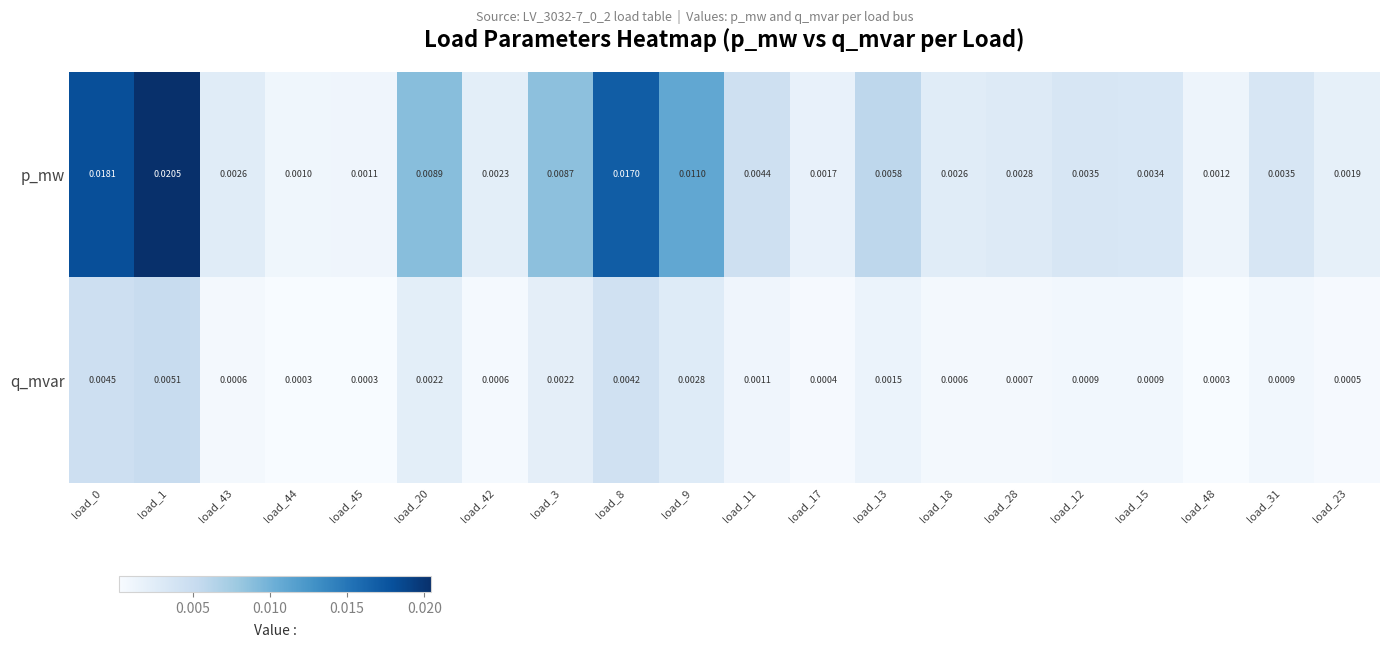

Between load_11 and load_12, which series saw the biggest shift?

p_mw